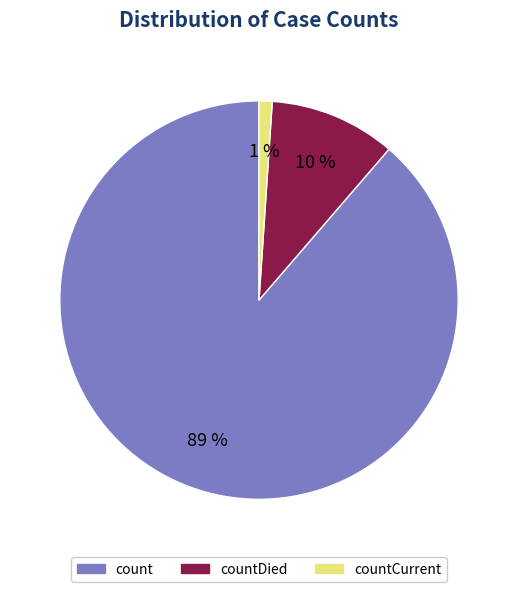

Is there any slice that represents more than half of the pie?

Yes